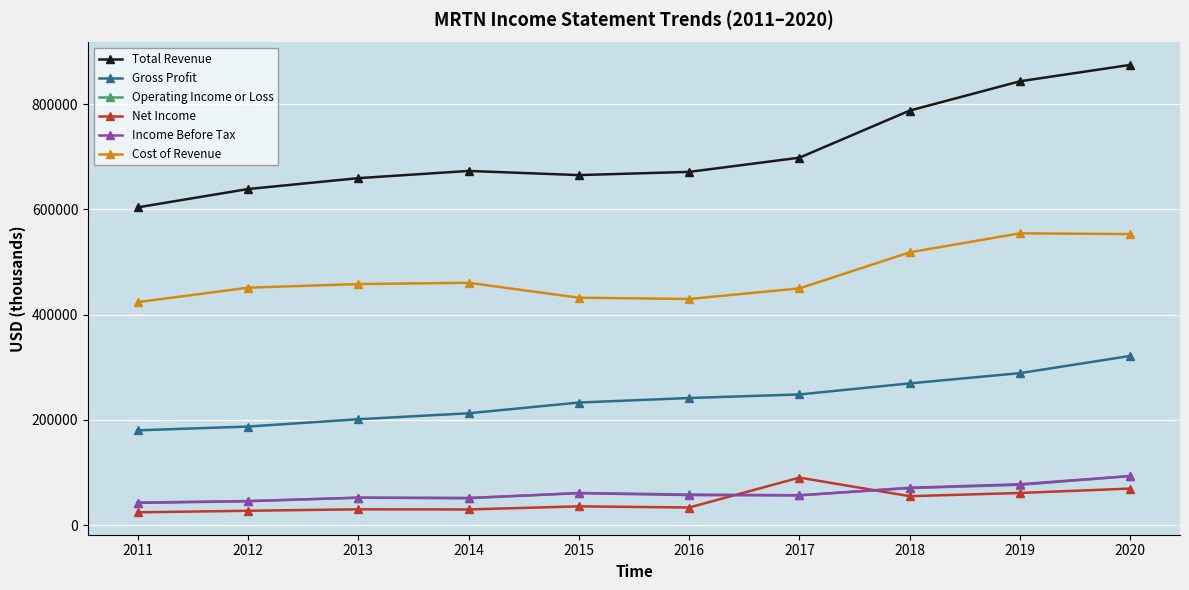

How many distinct data groups are displayed?

6